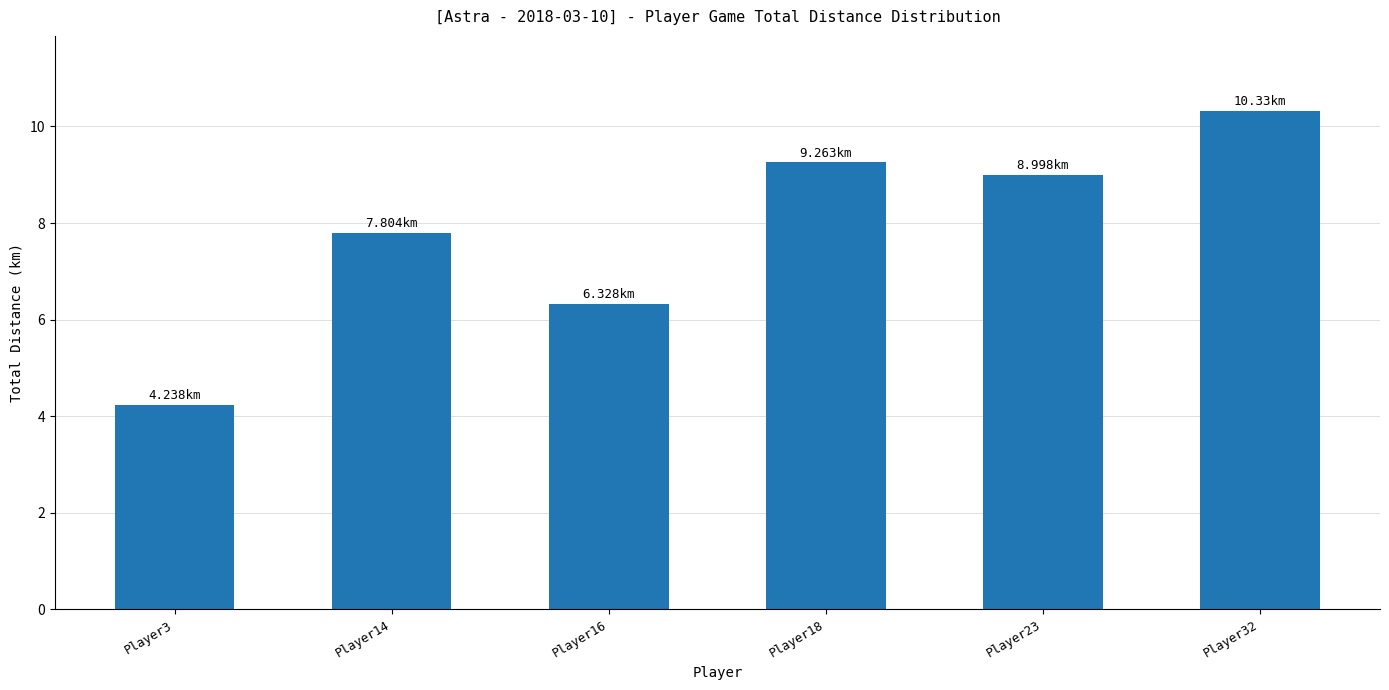

What is the ratio of the value at Player16 to the value at Player14?

0.8